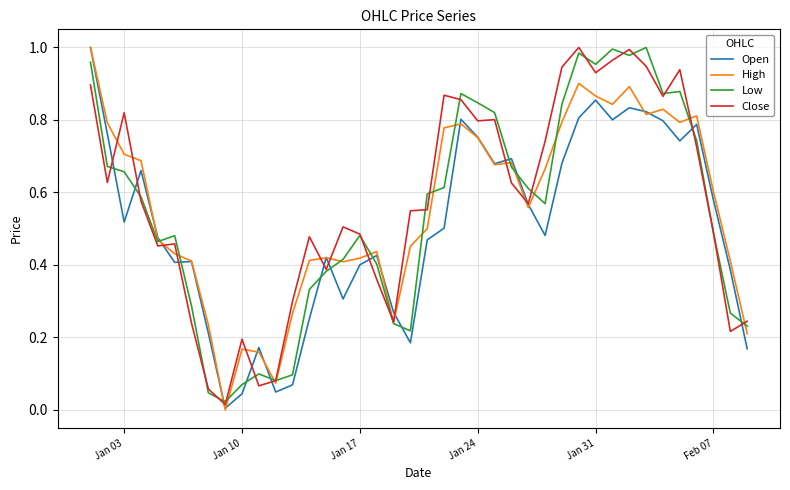

What is the value of the Open point at the 1st from the left?

1.0